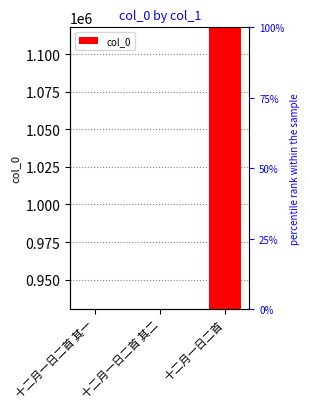

What is the change in value from 十二月一日二首 其一 to 十二月一日二首?

+187197